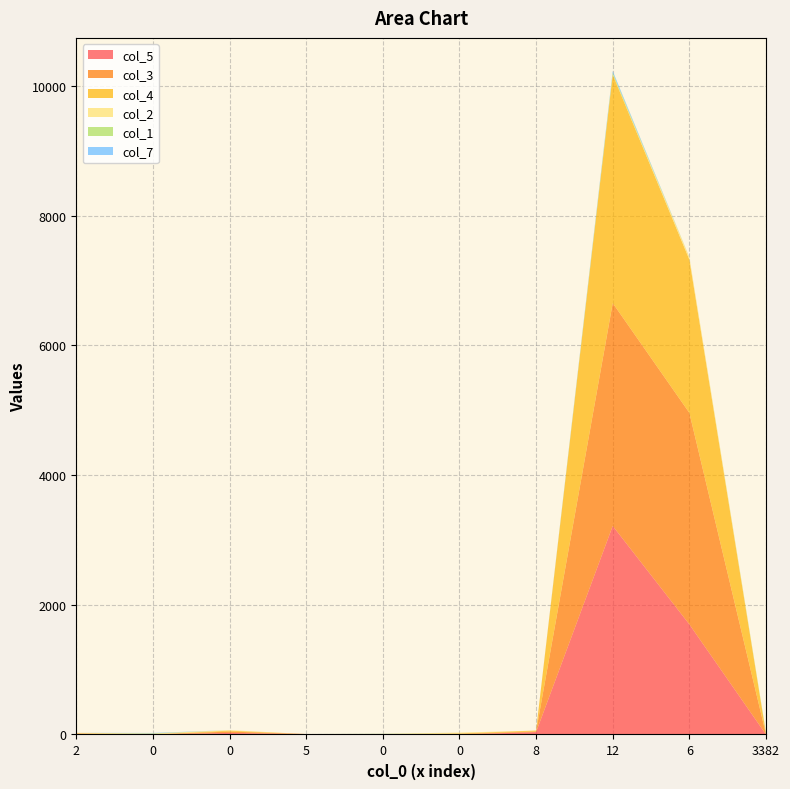

Reading left to right, list all the values displayed in this chart.

col_5: 9	2	24	7	1	0	37	3215	1698	0
col_3: 6	0	21	0	0	9	10	3436	3261	3
col_4: 5	0	14	0	0	8	14	3522	2362	9
col_2: 6	11	8	0	8	12	0	6	40	0
col_1: 0	5	0	0	2	0	0	23	0	16
col_7: 0	6	0	0	1	0	0	26	0	0